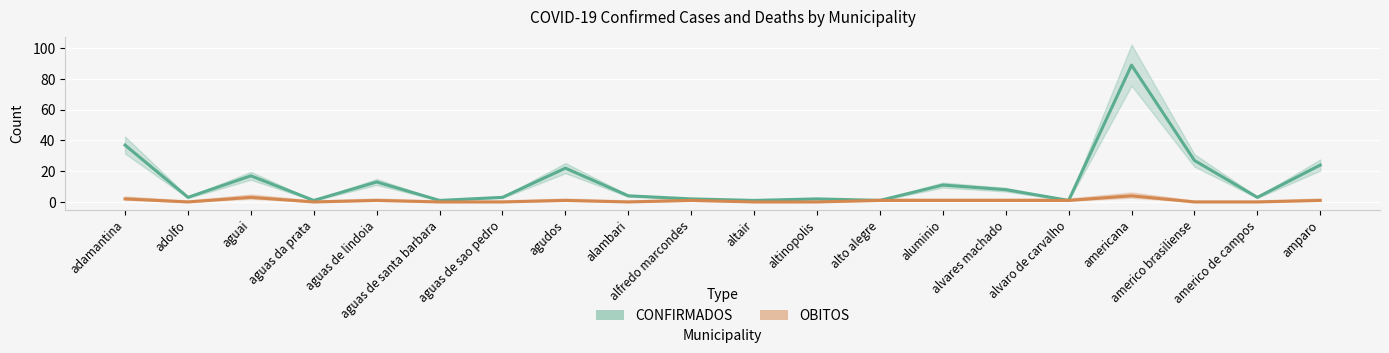

Count the OBITOS values in the range 0 to 1.

17